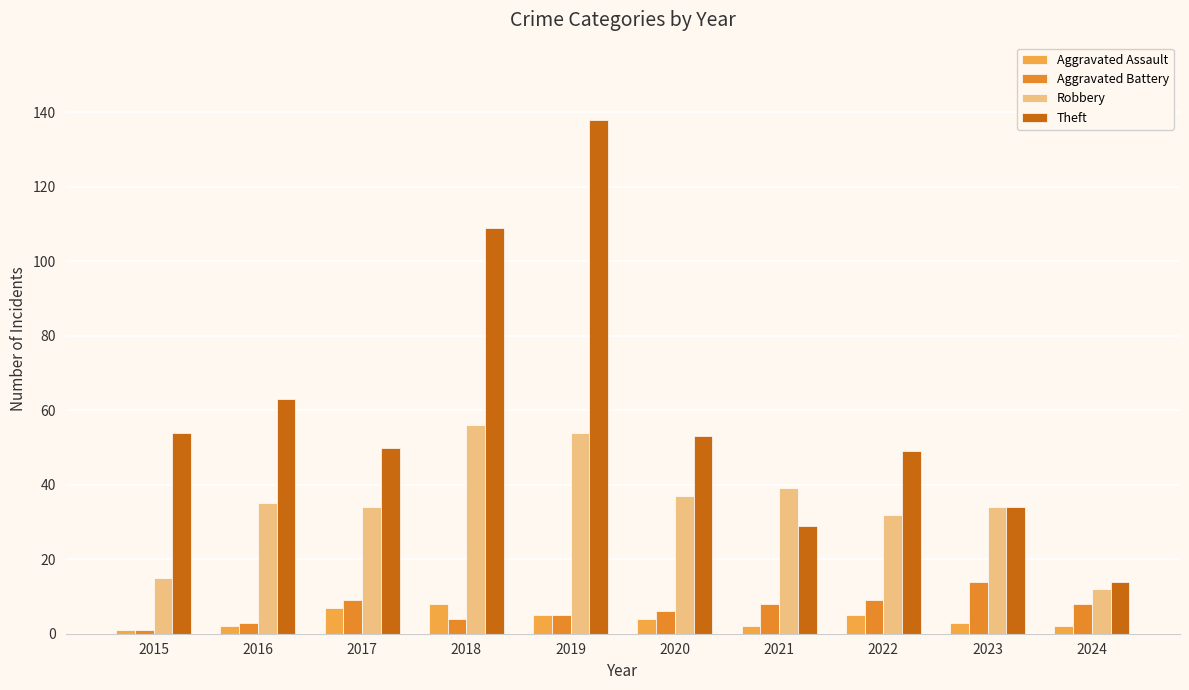

Reading right to left, what are all the values shown in this chart?

Aggravated Assault: 2	3	5	2	4	5	8	7	2	1
Aggravated Battery: 8	14	9	8	6	5	4	9	3	1
Robbery: 12	34	32	39	37	54	56	34	35	15
Theft: 14	34	49	29	53	138	109	50	63	54